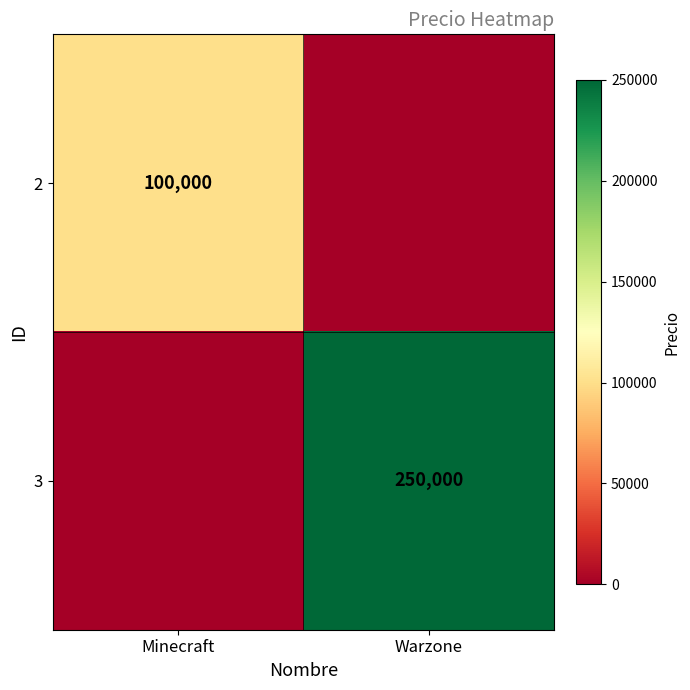

What is the average value of the 3 series?

125000